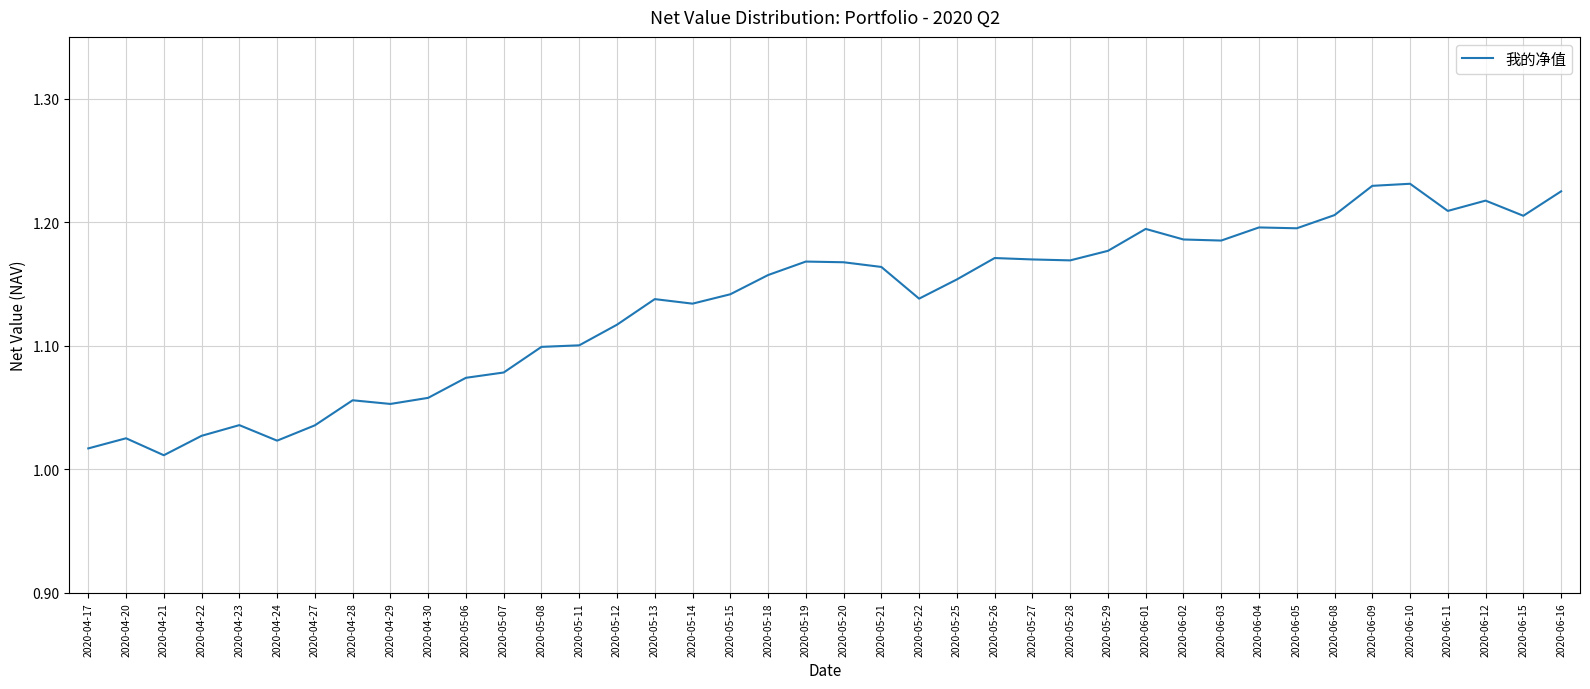

What is the sum of all values?

45.3